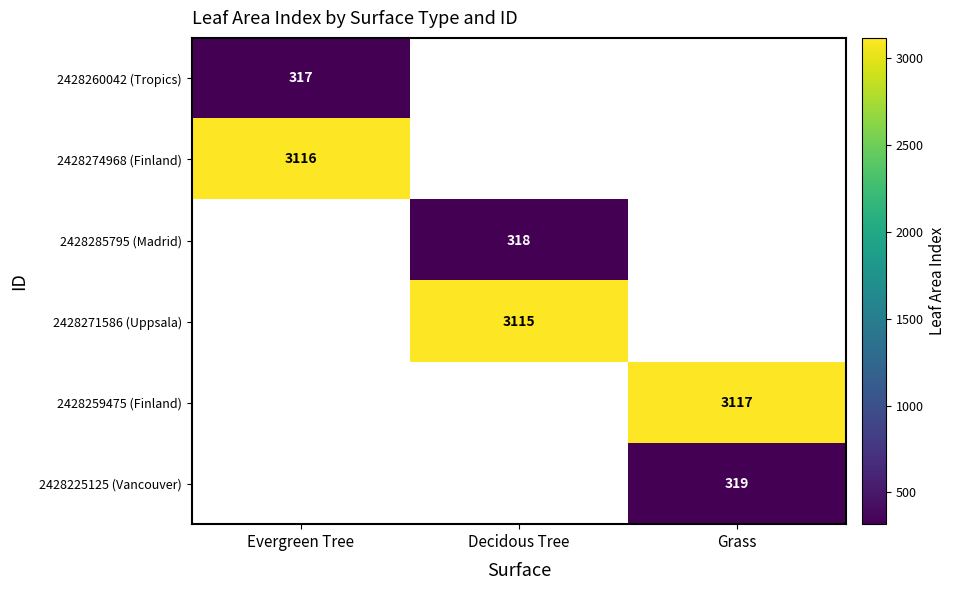

Is it true that 2428271586 (Uppsala) equals 4588 at Decidous Tree?

False